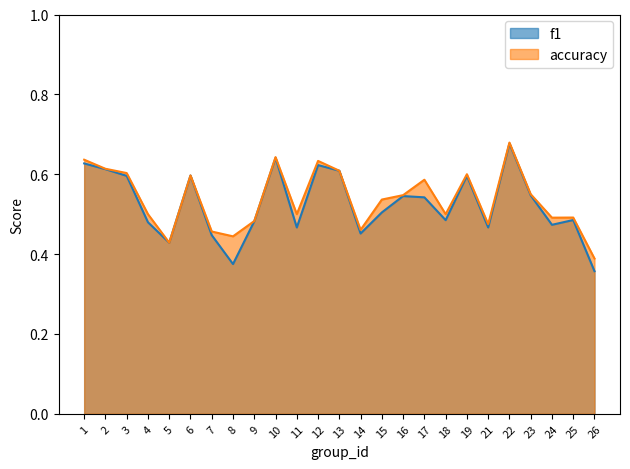

Between 7 and 23, which series saw the biggest shift?

f1